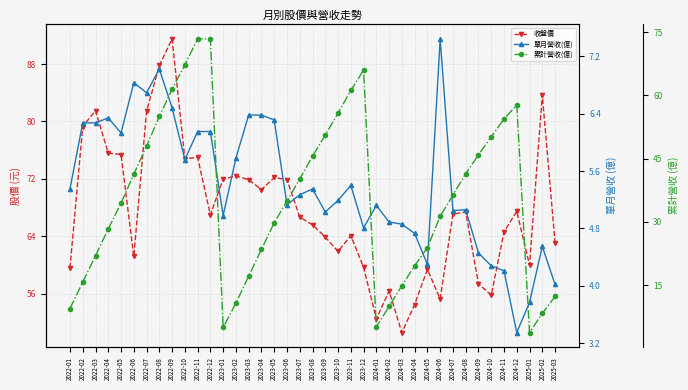

How many distinct data groups are displayed?

3